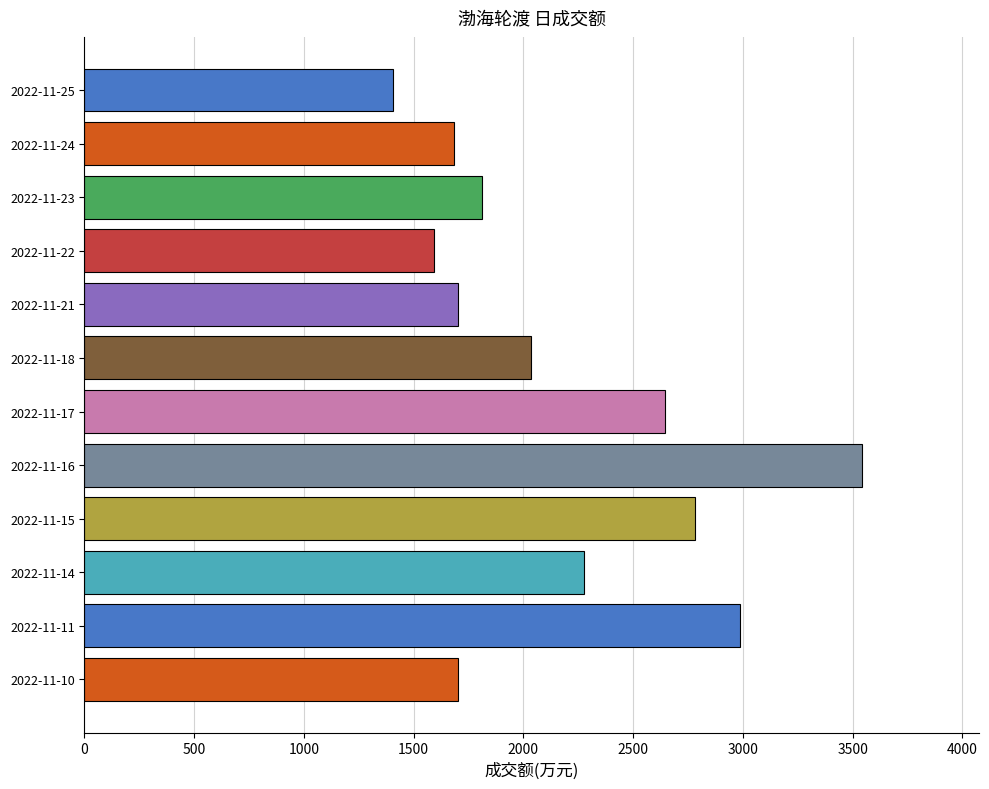

Between 2022-11-17 and 2022-11-10, which is larger?

2022-11-17